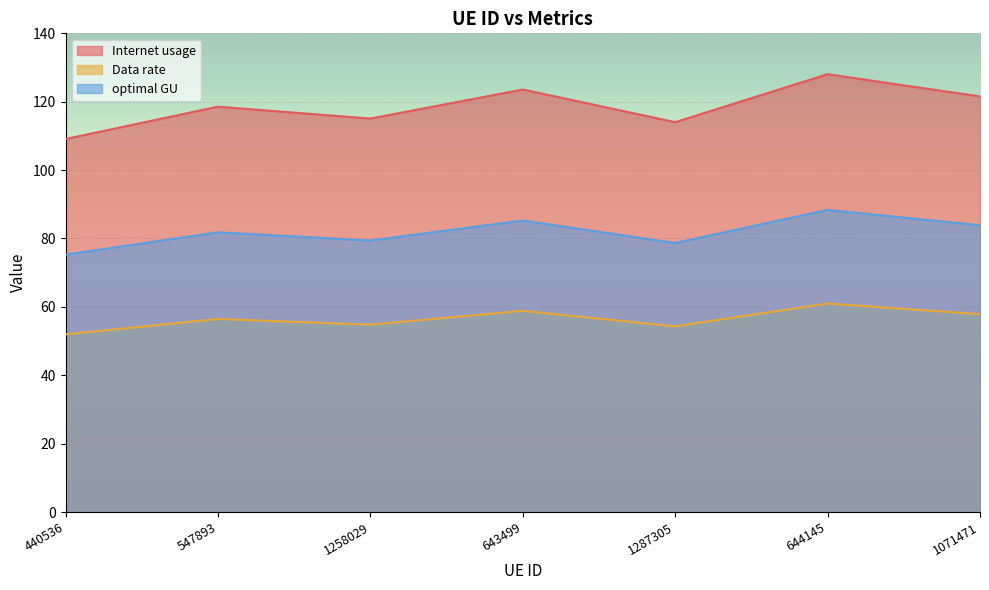

What is the lowest value of the Internet usage series?

109.1